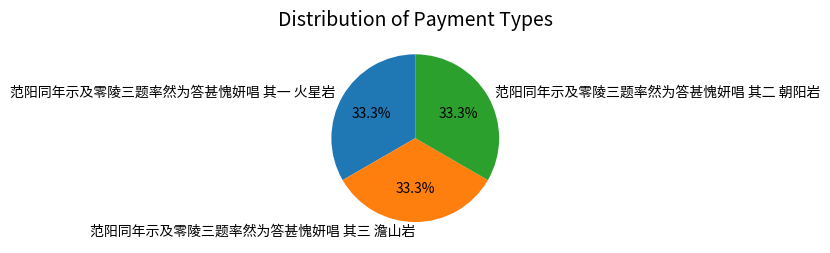

How many segments does this pie chart have?

3